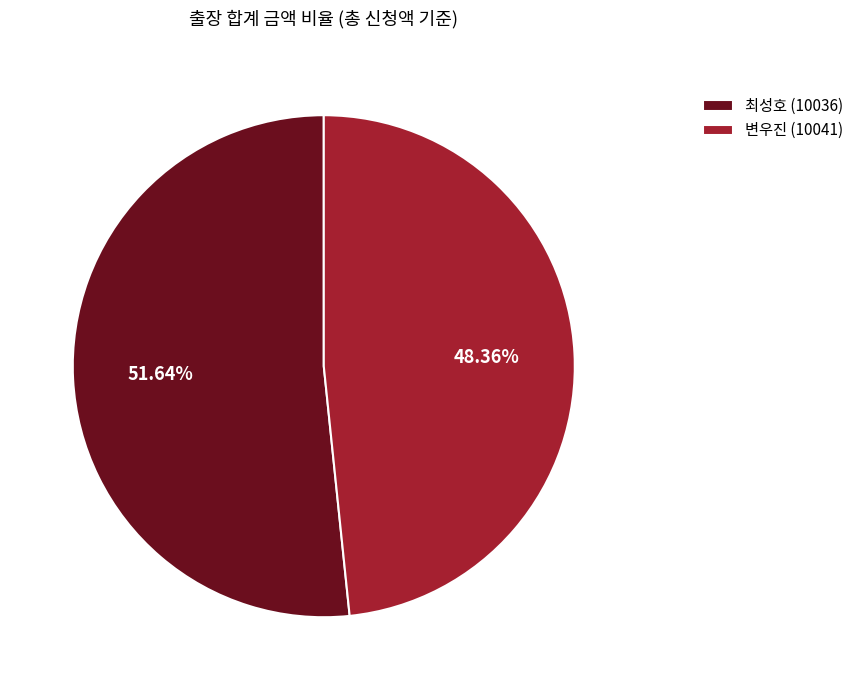

How much of the chart is everything except 최성호 (10036)?

48.4%